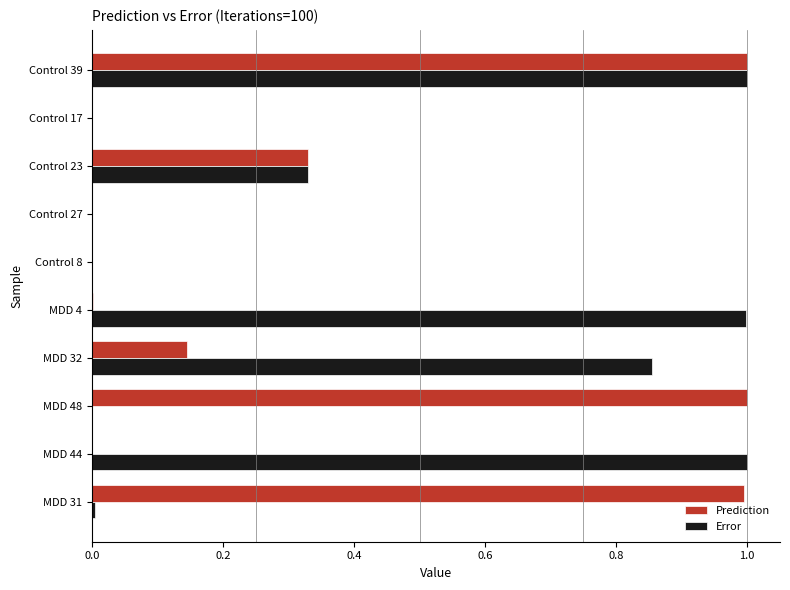

What are all the series names shown in the legend?

Prediction, Error